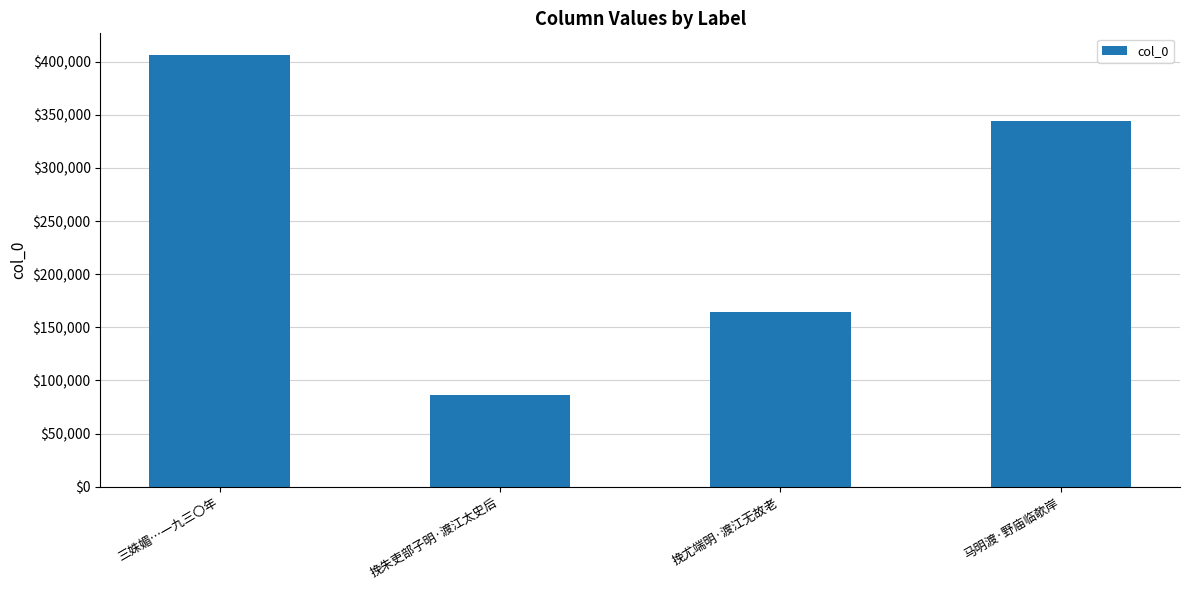

List the labels in order of value, smallest first.

挽朱吏部子明·渡江太史后, 挽尤端明·渡江无故老, 马明渡·野庙临欹岸, 三姝媚…一九三〇年